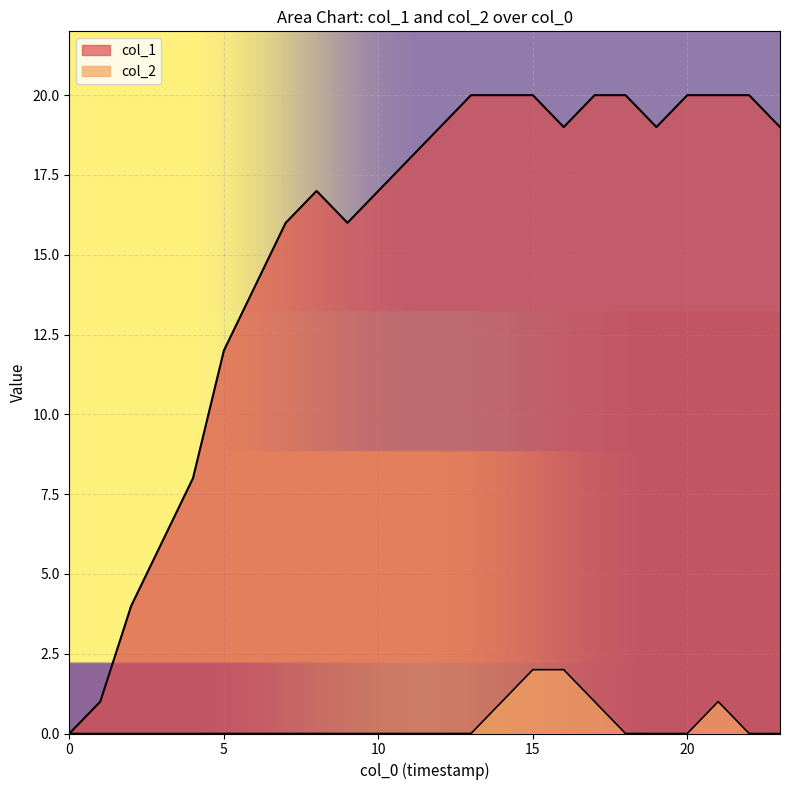

True or false: col_2 and col_1 cross at least once.

False